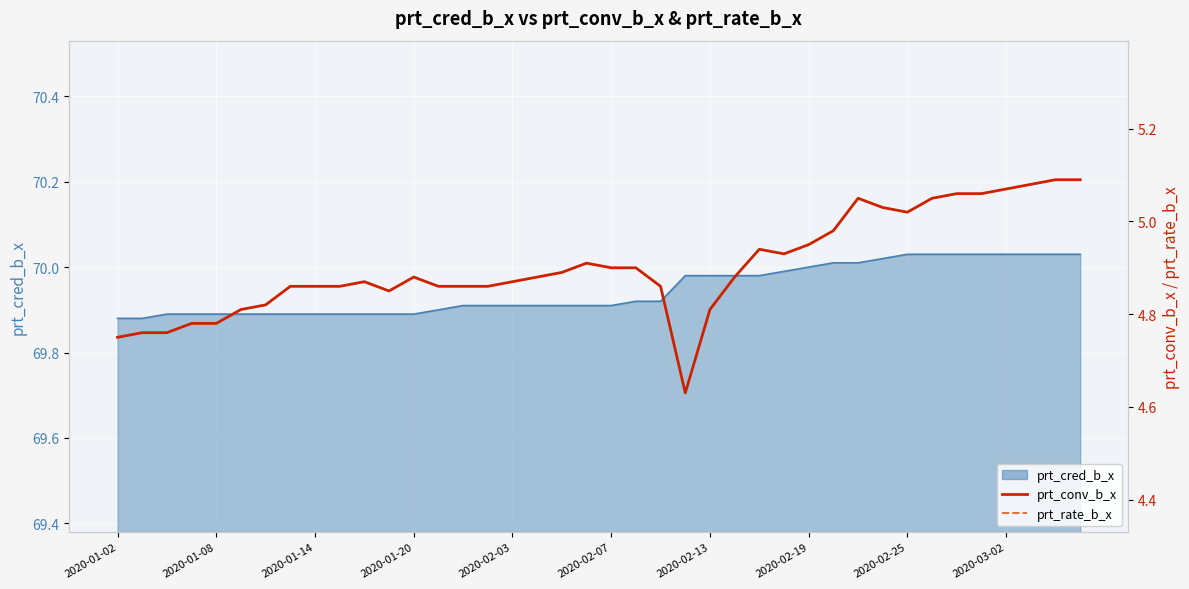

At which label does prt_rate_b_x reach its peak?

2020-02-19